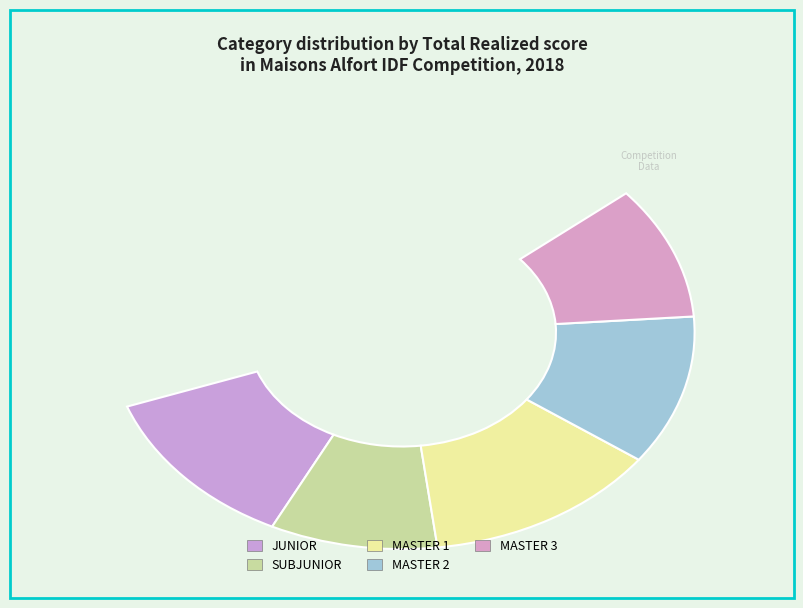

Count the number of slices in the pie.

5